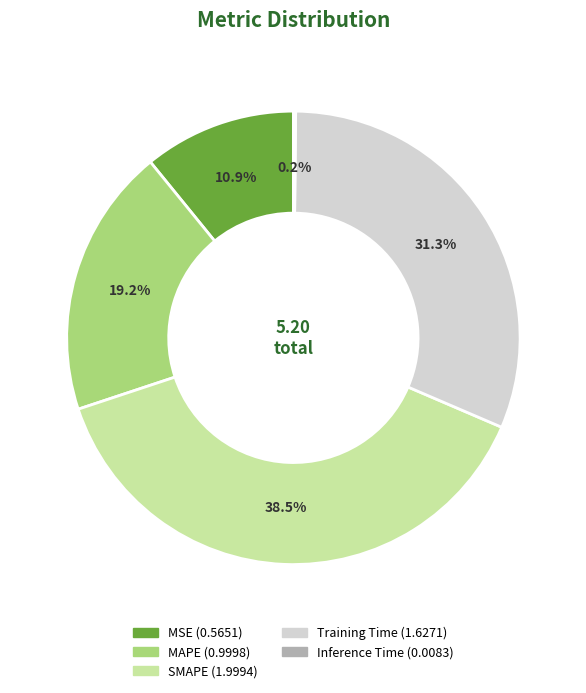

Does SMAPE account for over 50% of the chart?

No